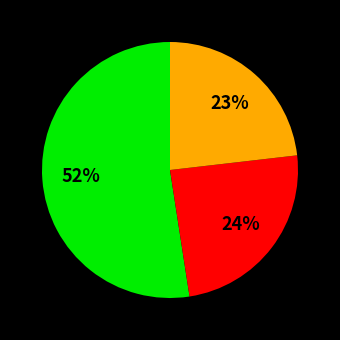

To the nearest percent, what is the average slice percentage?

33%